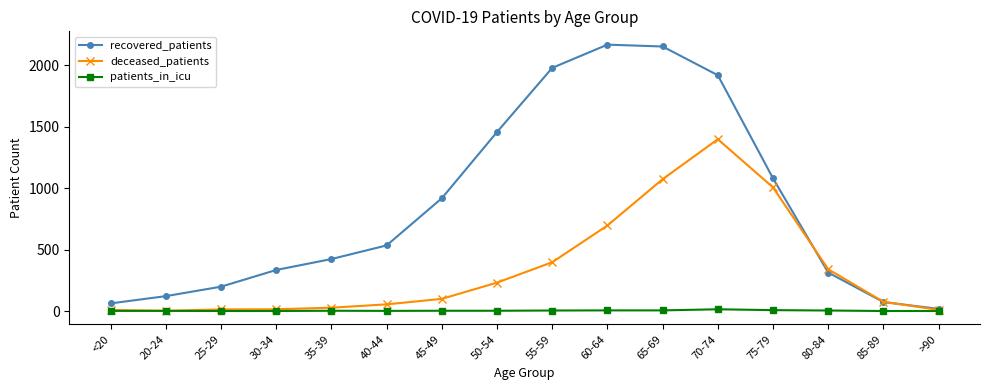

What is the label of the 9th point from the left?

55-59